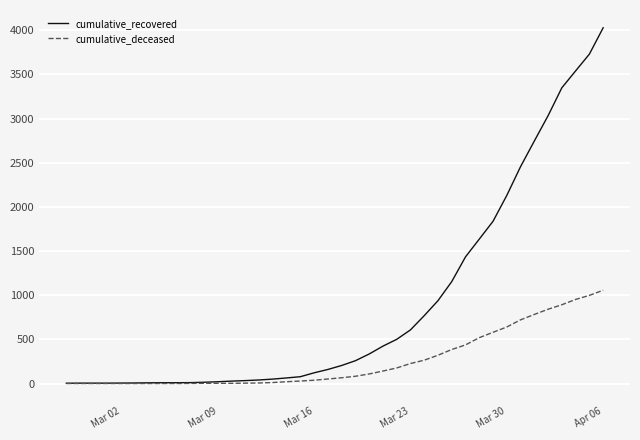

Which series has the widest spread of values?

cumulative_recovered